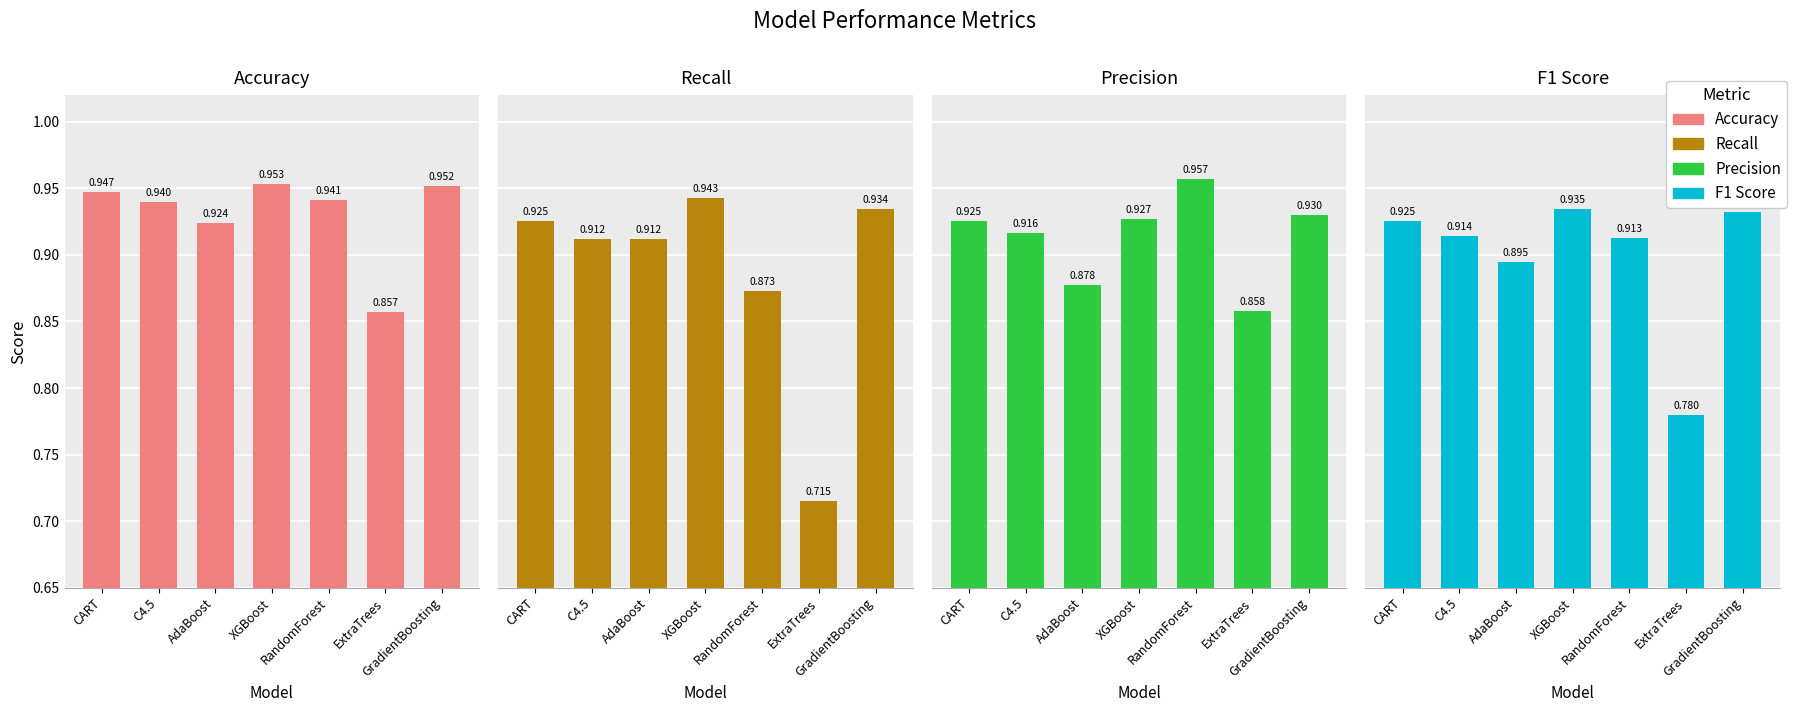

Reading left to right, what are all the values shown in this chart?

Accuracy: CART=0.9	C4.5=0.9	AdaBoost=0.9	XGBoost=1.0	RandomForest=0.9	ExtraTrees=0.9	GradientBoosting=1.0
Recall: CART=0.9	C4.5=0.9	AdaBoost=0.9	XGBoost=0.9	RandomForest=0.9	ExtraTrees=0.7	GradientBoosting=0.9
Precision: CART=0.9	C4.5=0.9	AdaBoost=0.9	XGBoost=0.9	RandomForest=1.0	ExtraTrees=0.9	GradientBoosting=0.9
F1 Score: CART=0.9	C4.5=0.9	AdaBoost=0.9	XGBoost=0.9	RandomForest=0.9	ExtraTrees=0.8	GradientBoosting=0.9